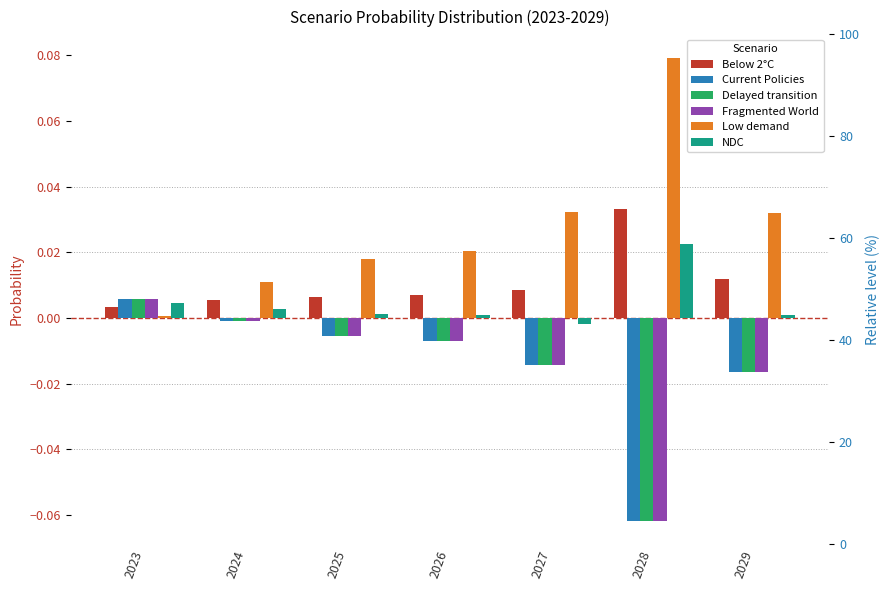

Which series has the largest range (max minus min)?

Low demand